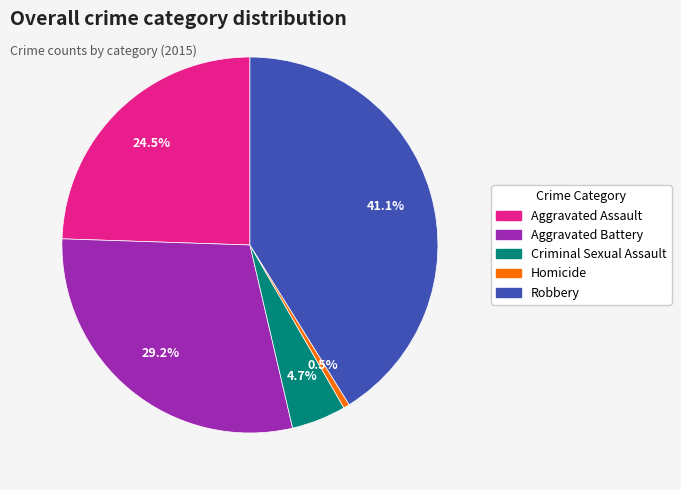

How many slices are in this pie chart?

5